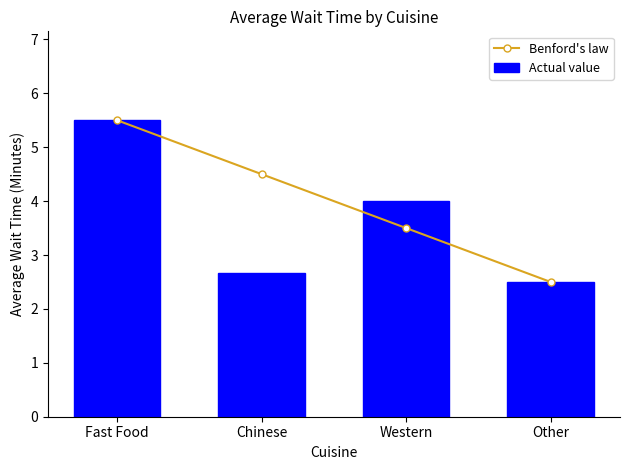

What is the sum of all Actual value values?

14.7